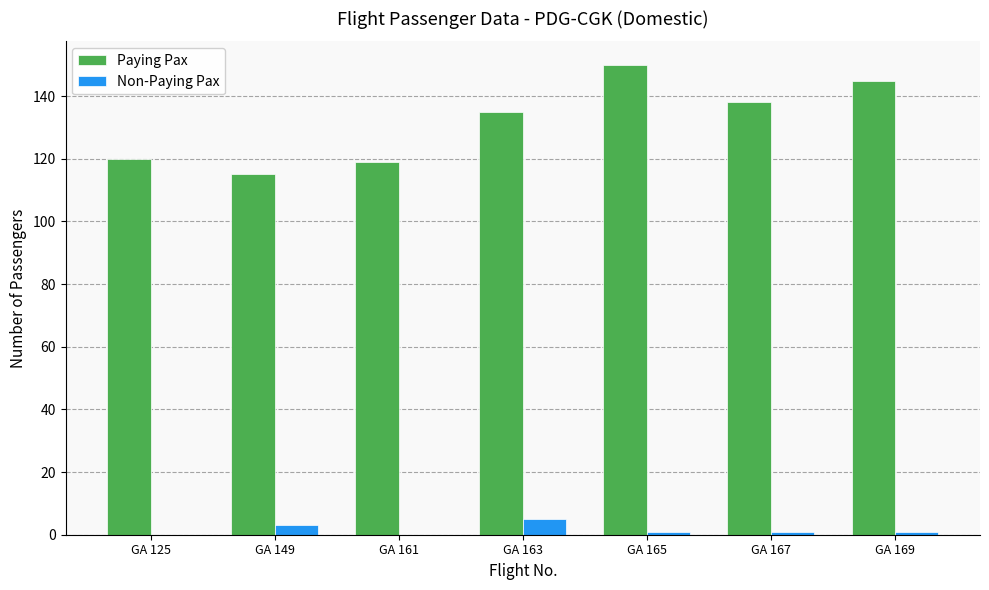

What value does the Paying Pax series have at GA 163?

135